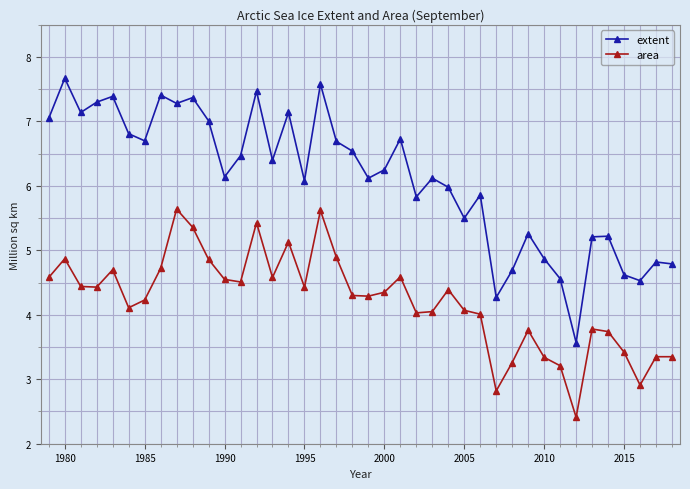

Which series has the largest total across all categories?

extent